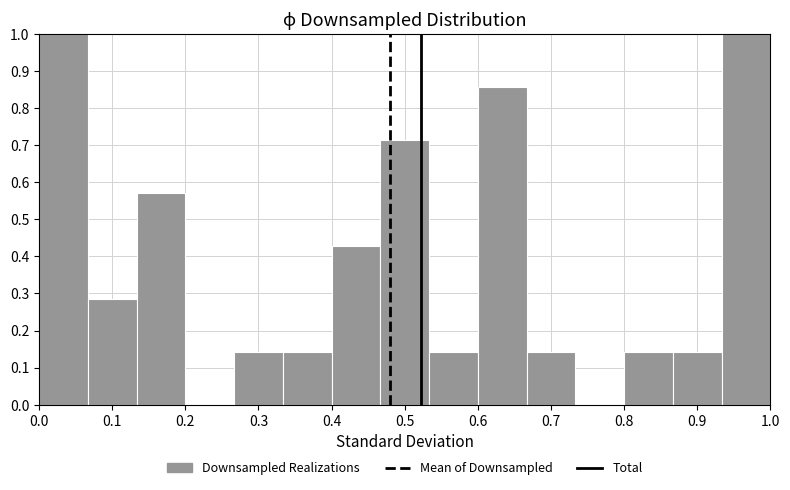

Reading left to right, list every bar in this chart as the range it spans on the x-axis followed by its height. Neither the bar edges nor the heights are printed on the chart, so give them approximately, as read against the axes.

0.00 to 0.07: 1.00
0.07 to 0.13: 0.29
0.13 to 0.20: 0.57
0.20 to 0.27: 0
0.27 to 0.33: 0.14
0.33 to 0.40: 0.14
0.40 to 0.47: 0.43
0.47 to 0.53: 0.71
0.53 to 0.60: 0.14
0.60 to 0.67: 0.86
0.67 to 0.73: 0.14
0.73 to 0.80: 0
0.80 to 0.87: 0.14
0.87 to 0.93: 0.14
0.93 to 1.00: 1.00